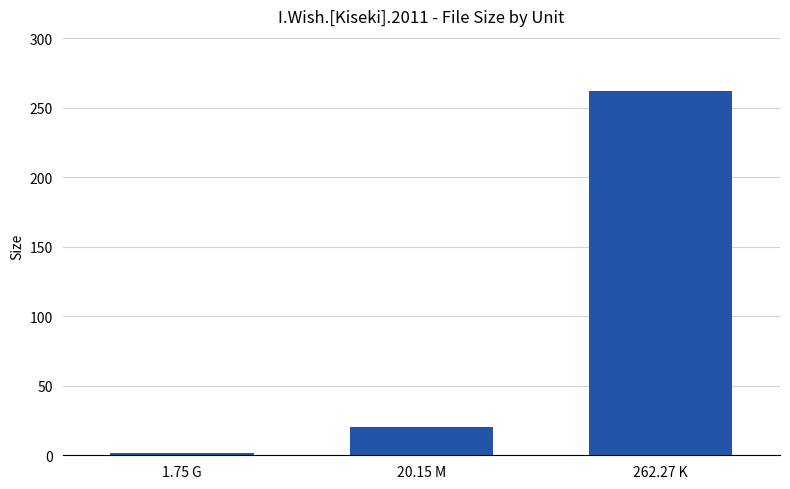

At which label is the value closest to 132?

20.15 M